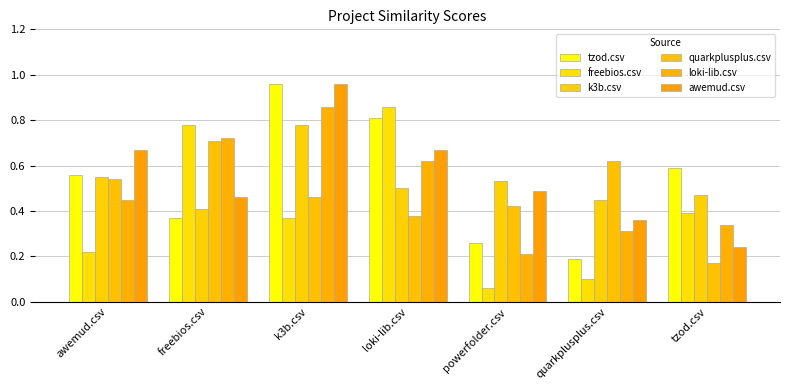

Is the value of awemud.csv at awemud.csv greater than the value of loki-lib.csv at freebios.csv?

No